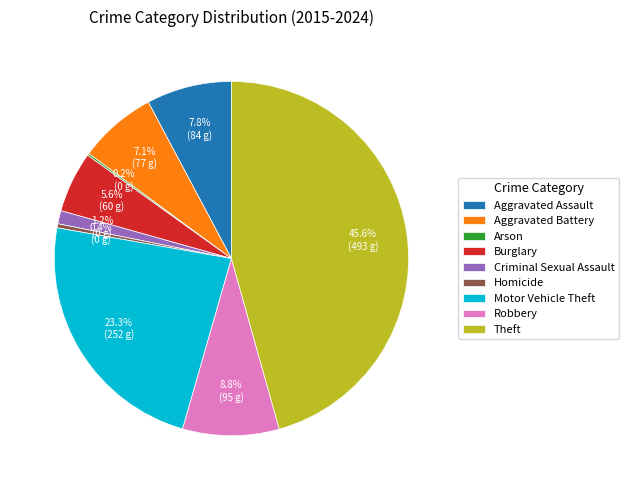

To the nearest percent, what is the difference between the Aggravated Assault and Theft slice percentages?

38%